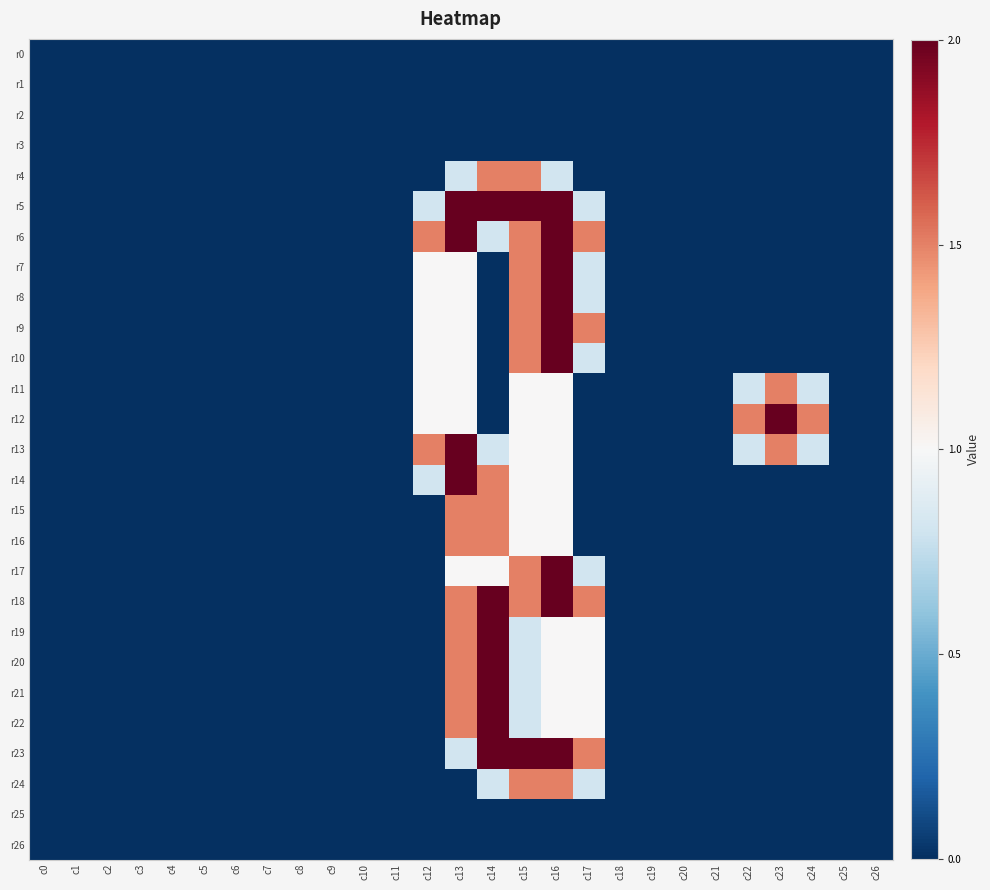

Which has a higher value, c11 or c13?

c11